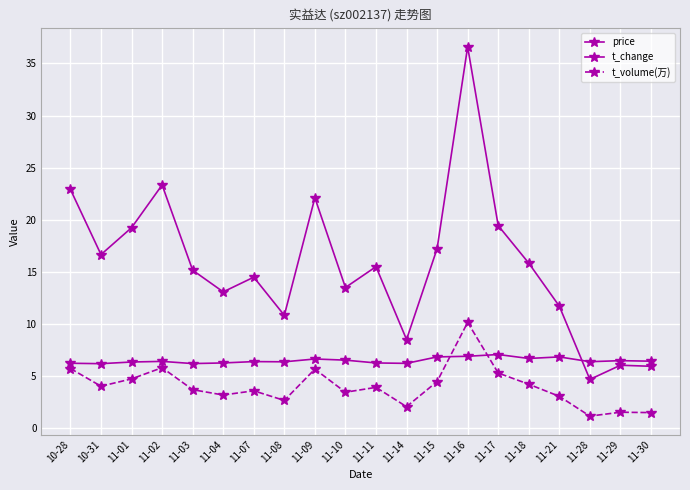

Between 11-16 and 11-18, which series saw the biggest shift?

t_change